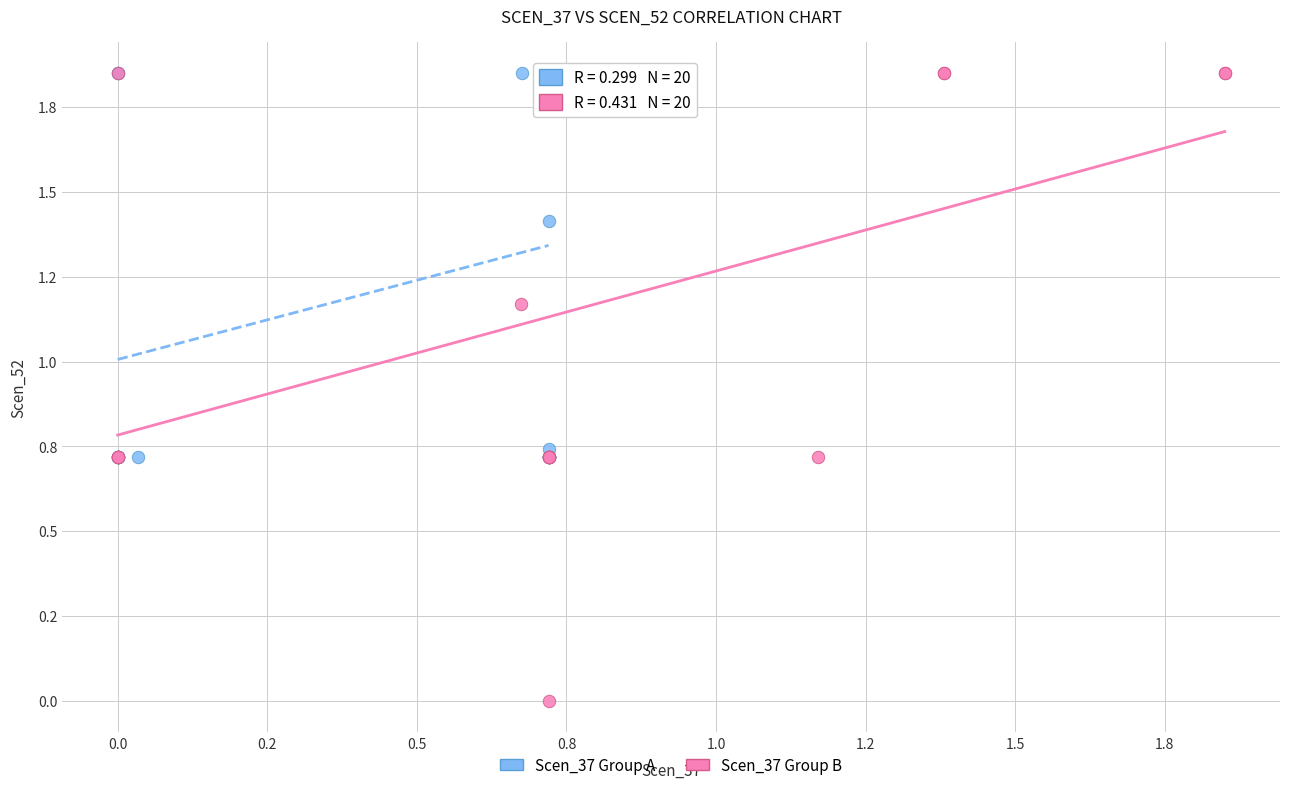

What are all the series names shown in the legend?

Scen_37 Group A, Scen_37 Group B